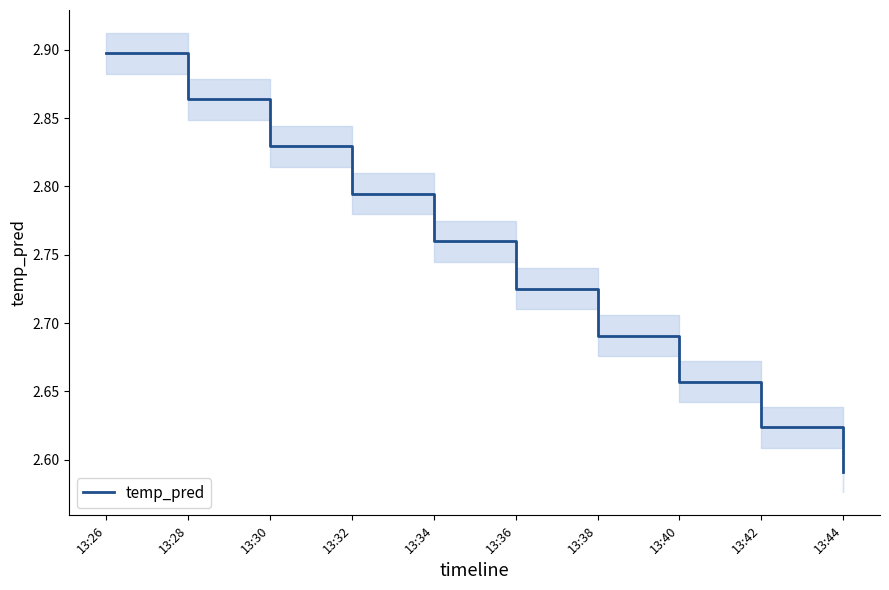

Count the values in the range 2 to 3.

10